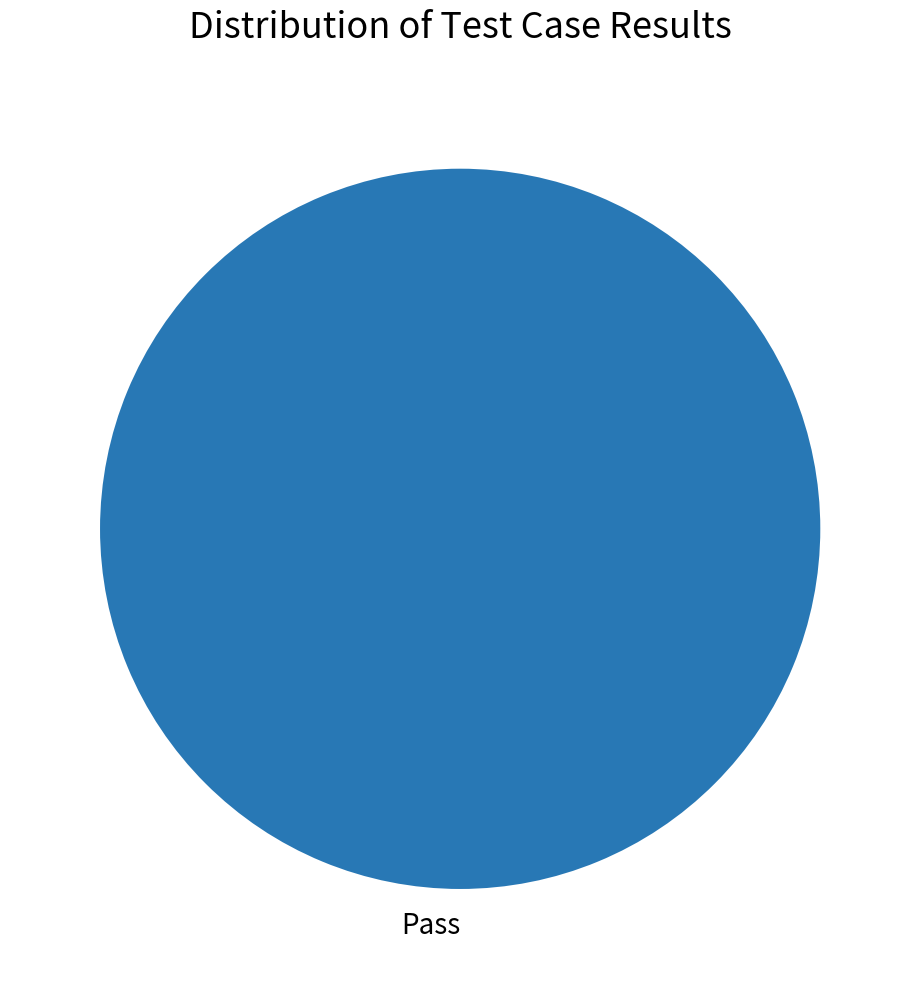

True or false: Pass accounts for 100% of the total.

True